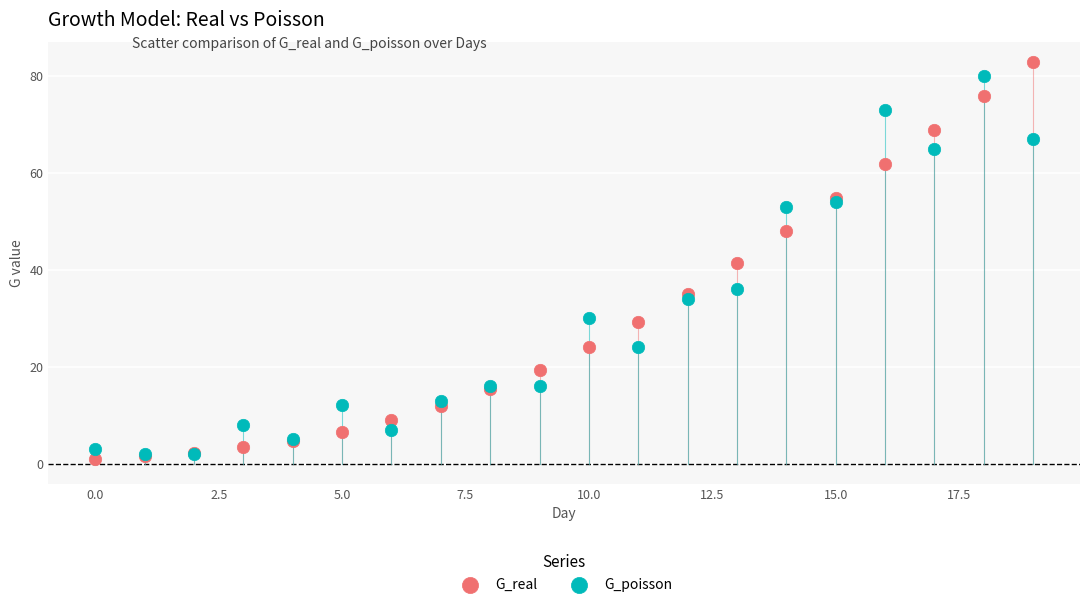

What are all the series names shown in the legend?

G_real, G_poisson